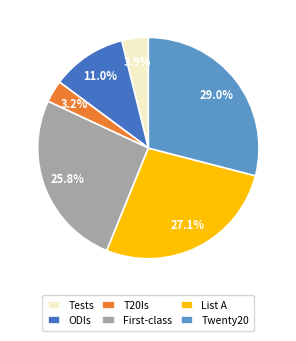

Is it true that ODIs is 11% of the pie?

True